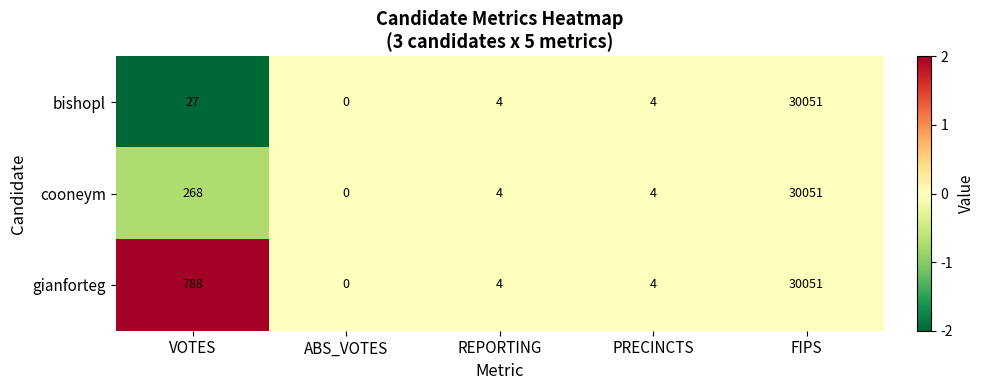

Which series changed the most between VOTES and FIPS?

bishopl